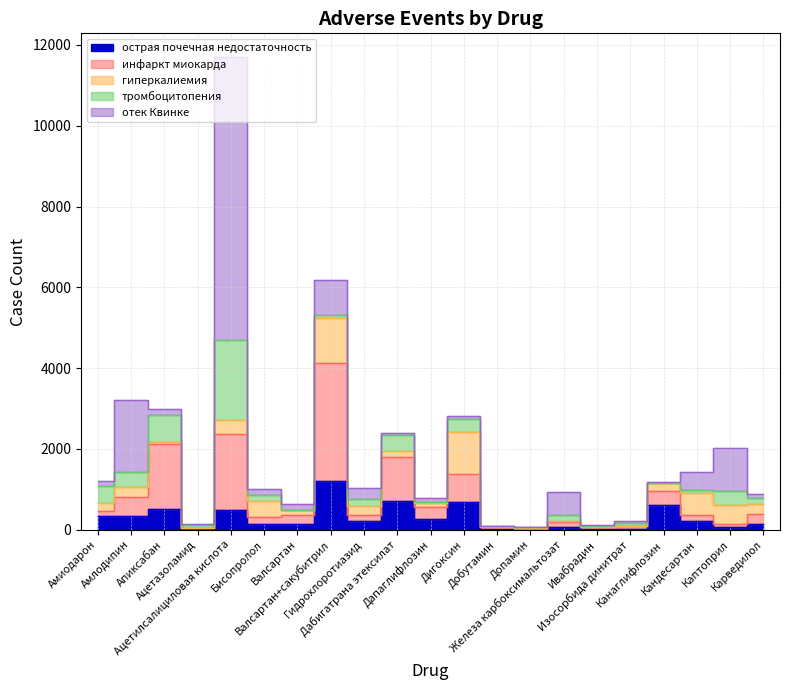

Rank the series by their maximum value, from lowest to highest.

гиперкалиемия, острая почечная недостаточность, тромбоцитопения, инфаркт миокарда, отек Квинке